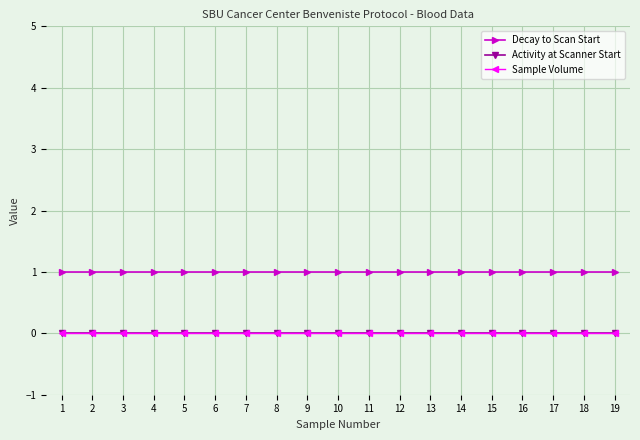

Is this an area chart (filled region under the line)?

No